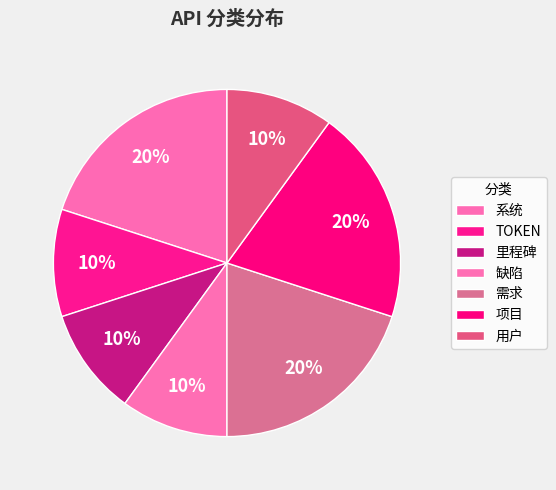

Approximately how many times larger is the value at 需求 compared to 项目?

1.0